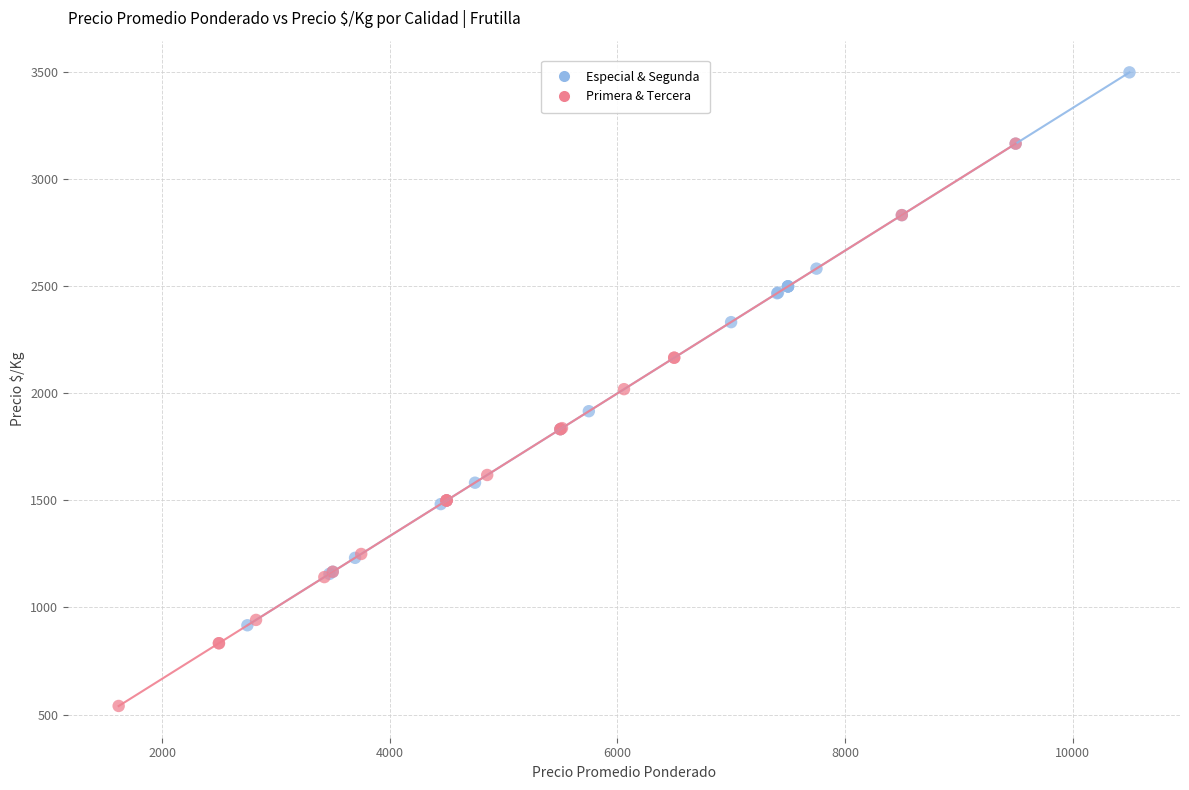

What are all the series names shown in the legend?

Especial & Segunda, Primera & Tercera